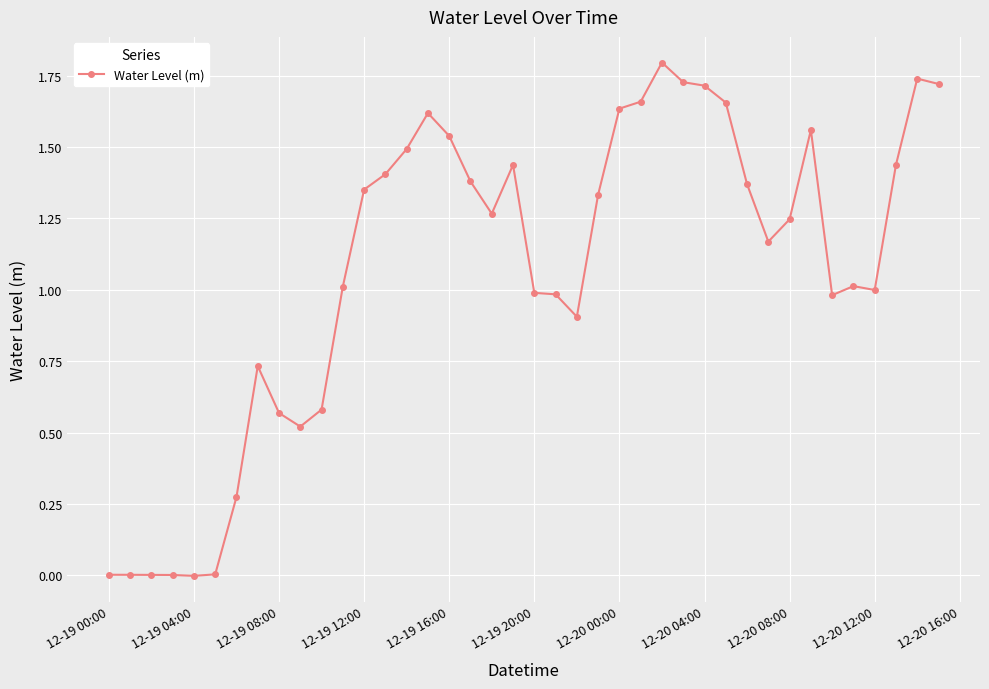

What is the sum of all values?

42.8